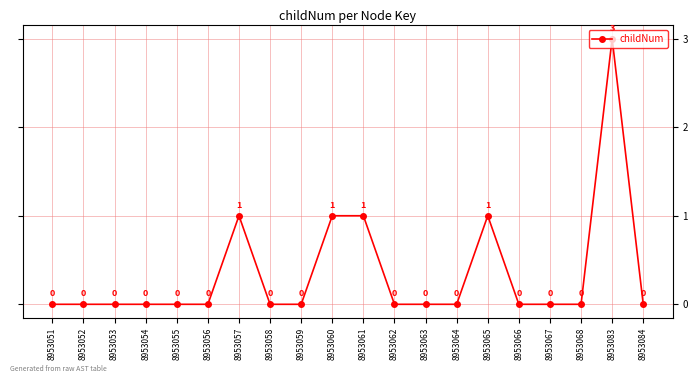

What is the maximum value shown in the chart?

3